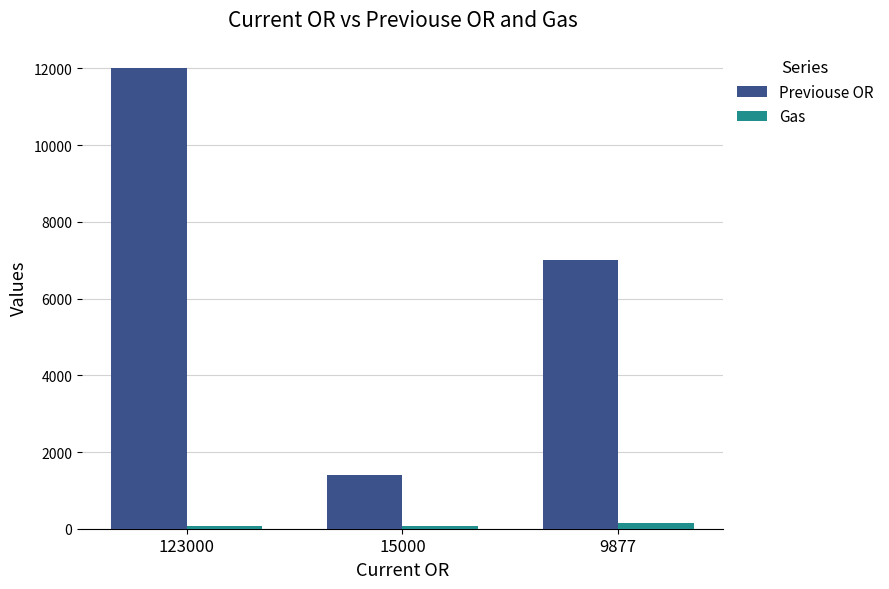

Which series has the largest total across all categories?

Previouse OR